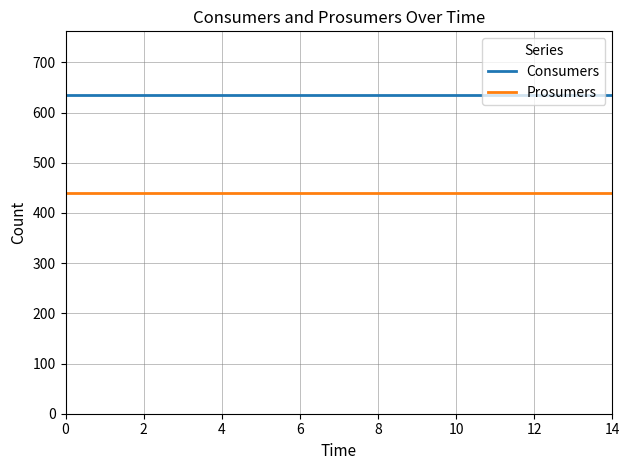

Which series has the largest total across all categories?

Consumers